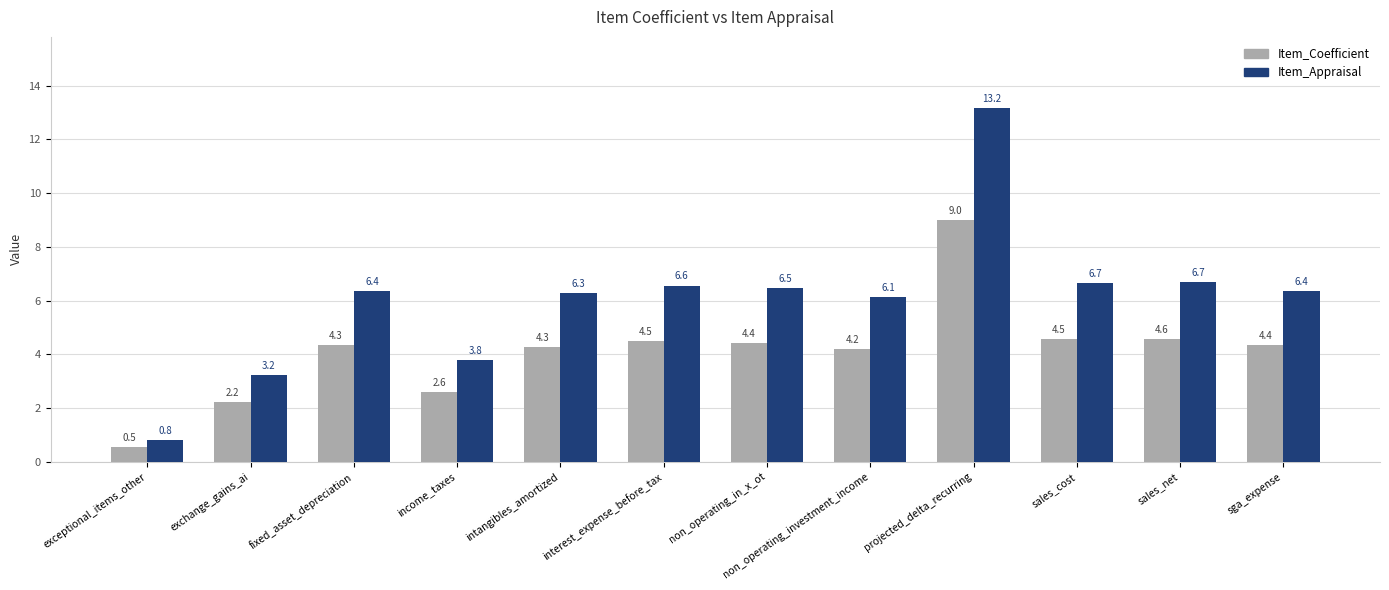

How many values in the Item_Coefficient series are below 4?

3